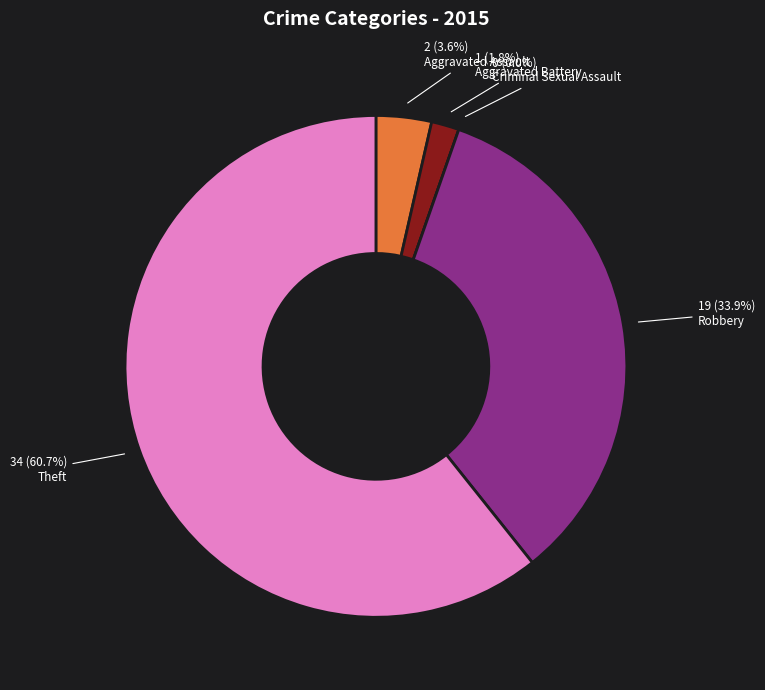

Which slice is the largest?

Theft